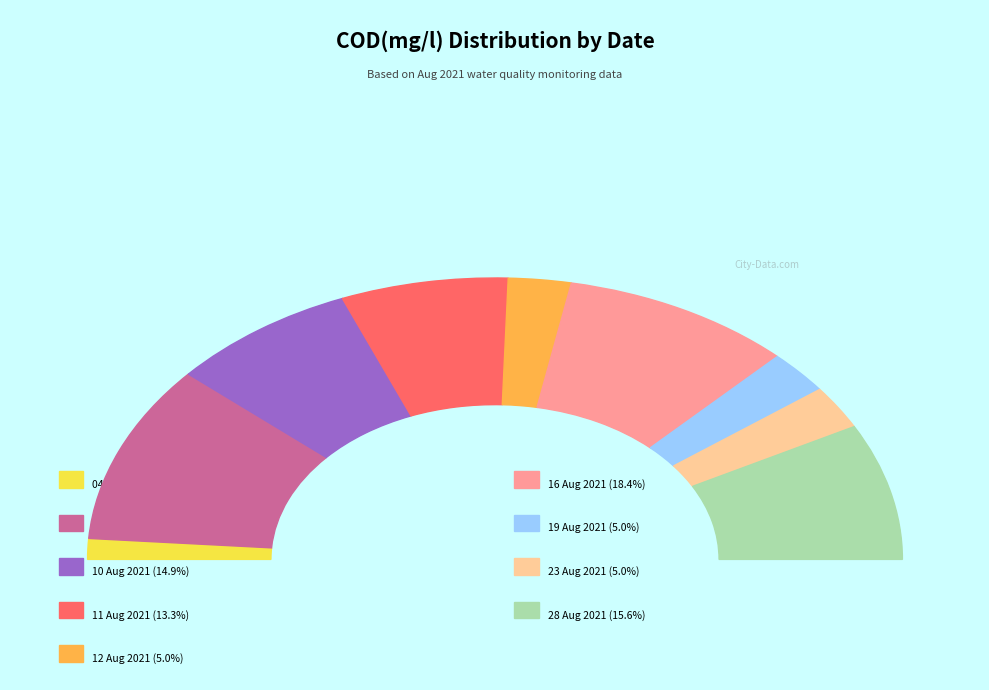

Rank the categories by value from highest to lowest.

09 Aug 2021, 16 Aug 2021, 28 Aug 2021, 10 Aug 2021, 11 Aug 2021, 23 Aug 2021, 19 Aug 2021, 12 Aug 2021, 04 Aug 2021